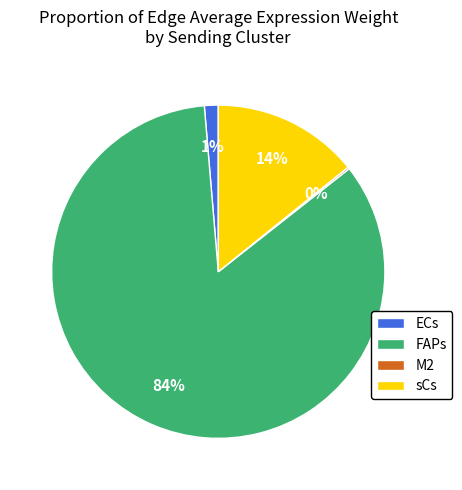

To the nearest percent, what is the average slice percentage?

25%